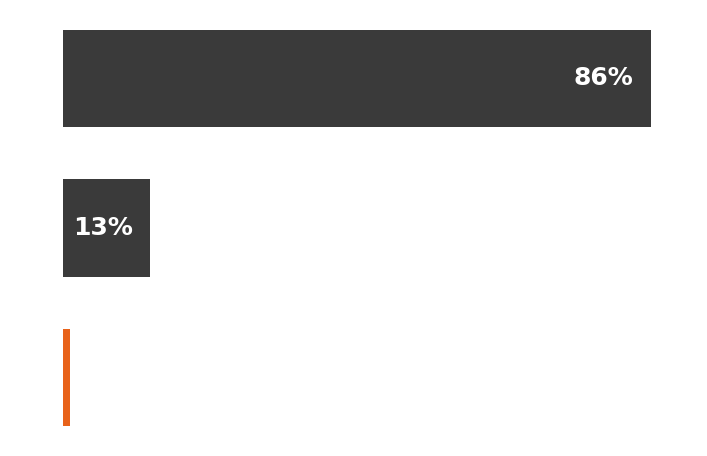

How many bars are there in total?

3